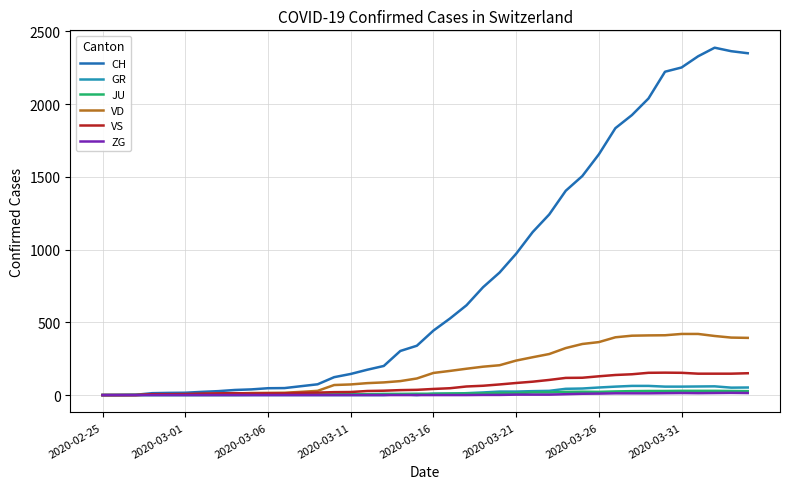

Which series has the largest total across all categories?

CH